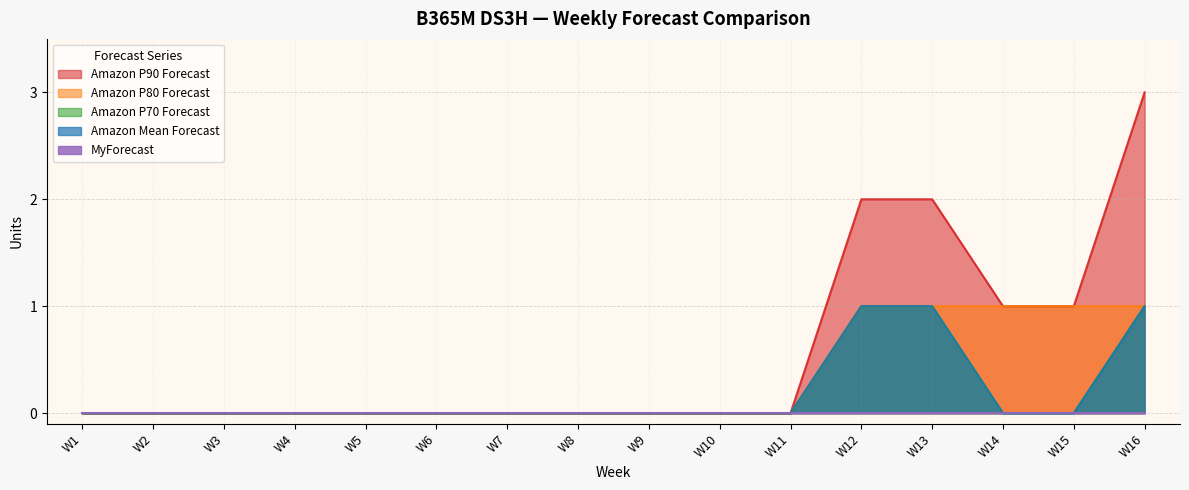

The value of Amazon P90 Forecast at W16 is 1. True or false?

False